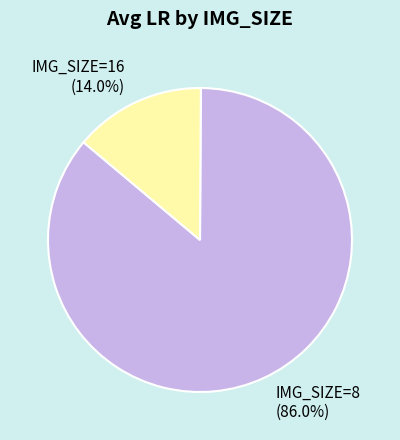

Which slice is the smallest?

IMG_SIZE=16